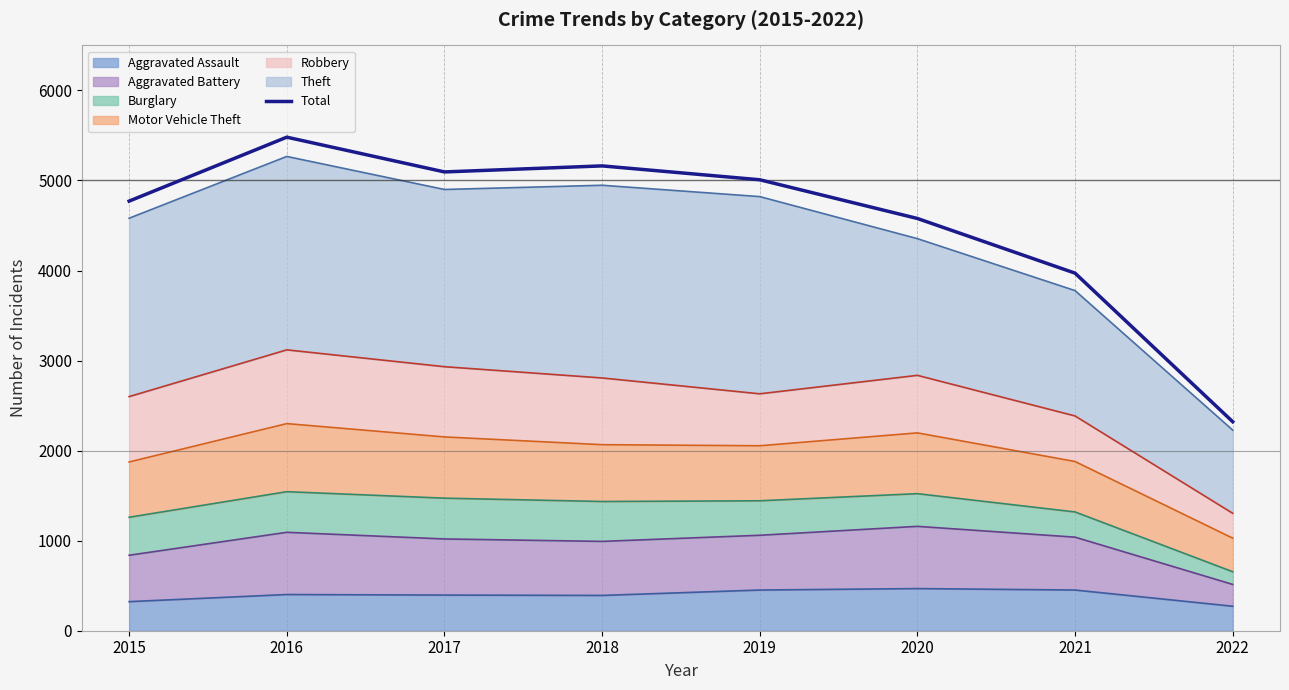

How many data points does each series have?

8